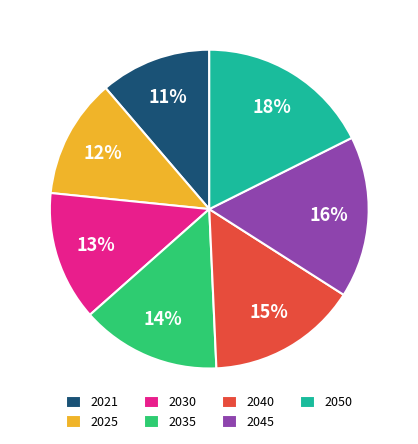

To the nearest percent, what is the difference between the 2035 and 2045 slice percentages?

2%